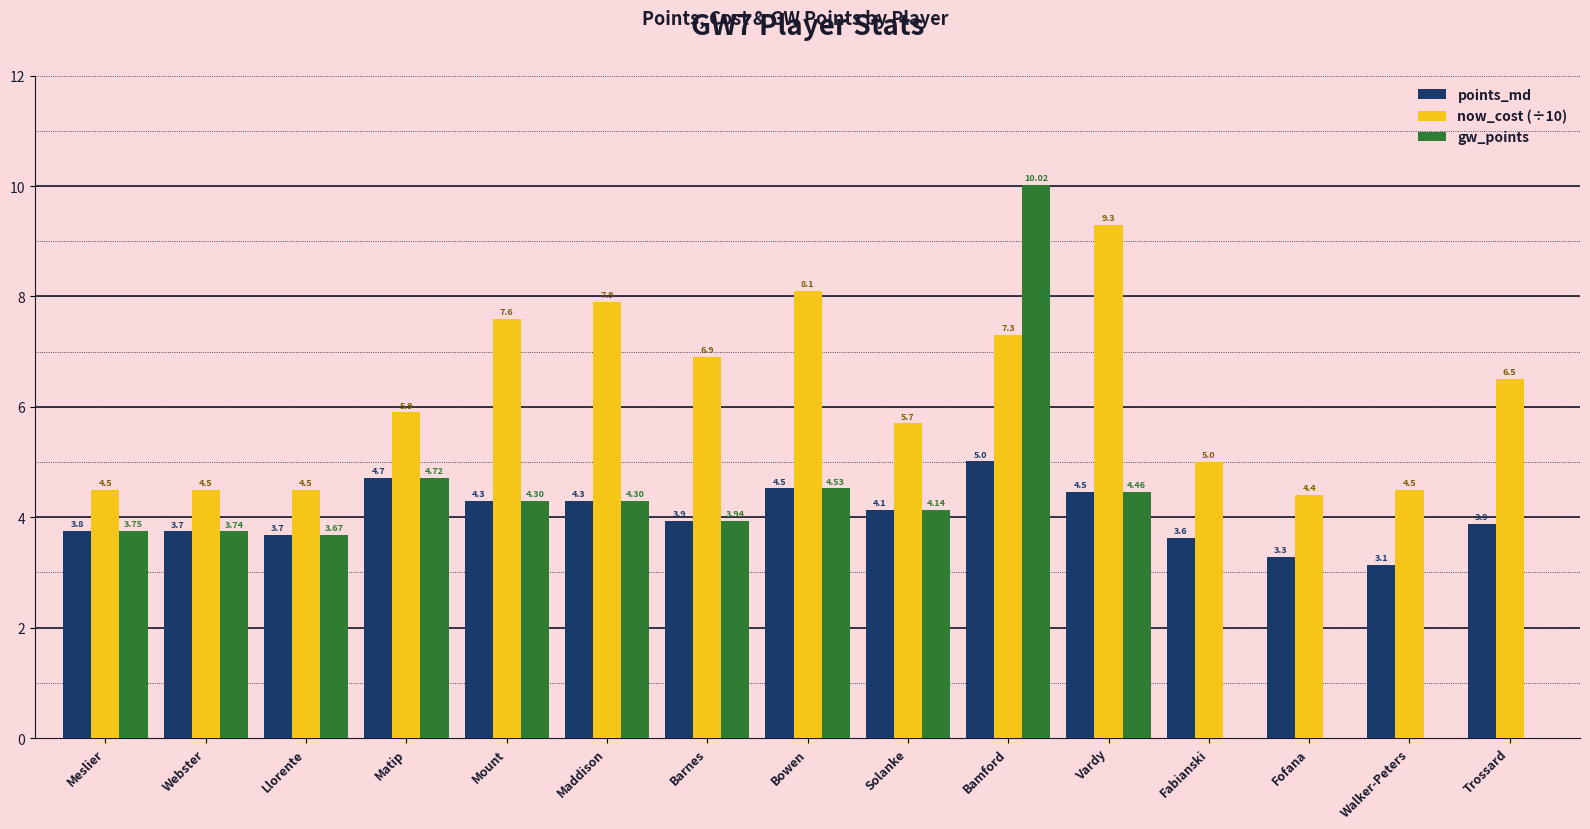

How many data points does each series have?

15